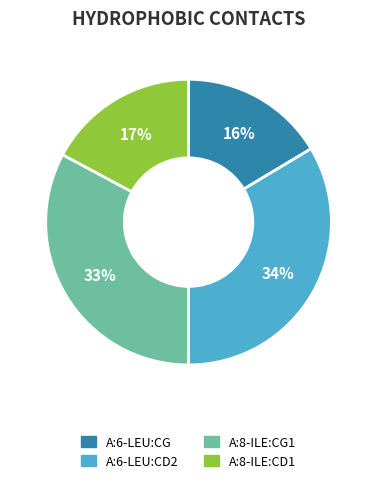

Does any single category account for the majority?

No